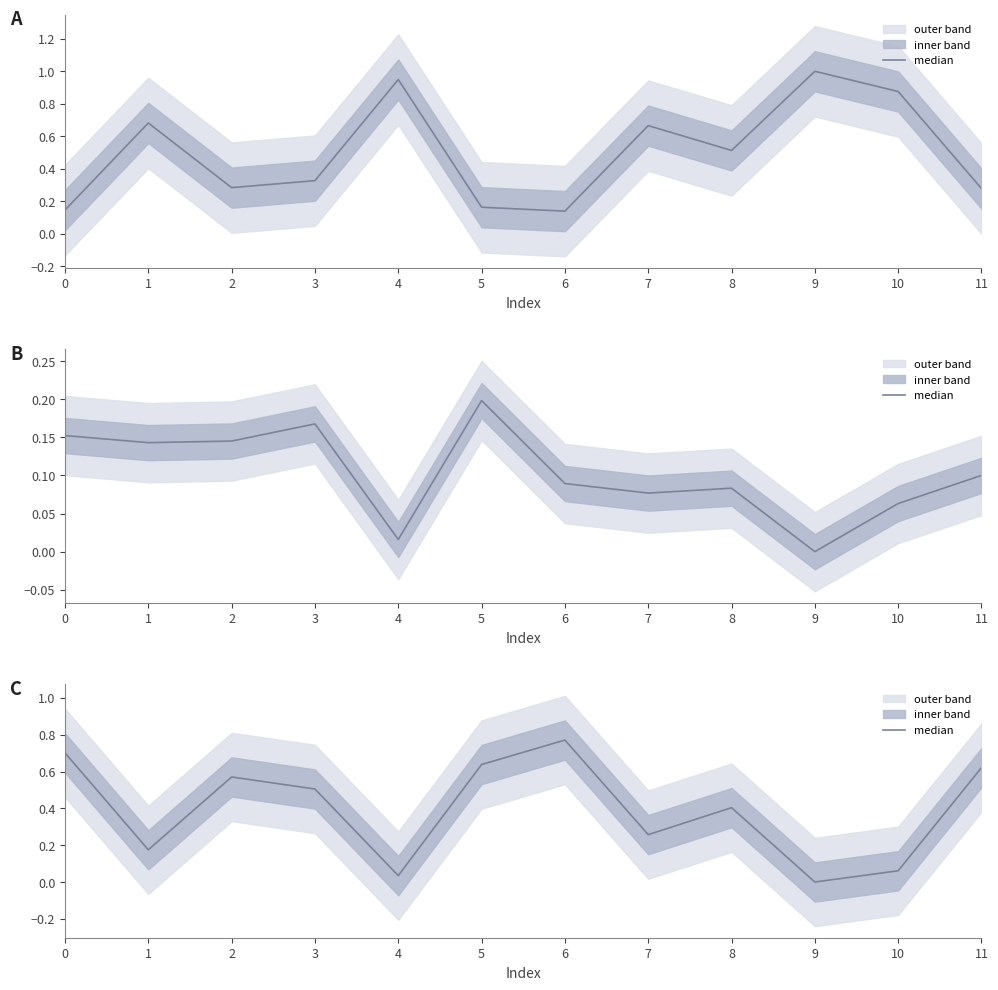

What is the change in value from 7 to 9?

-0.3